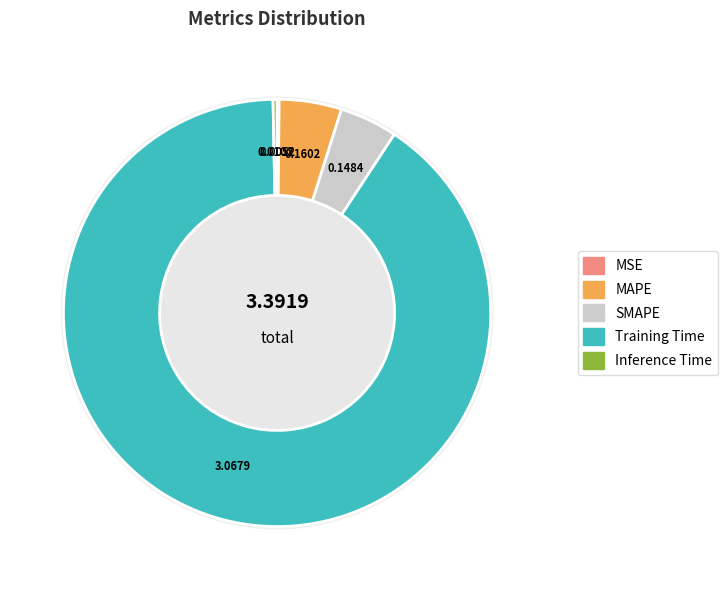

How much of the chart is everything except SMAPE?

95.6%